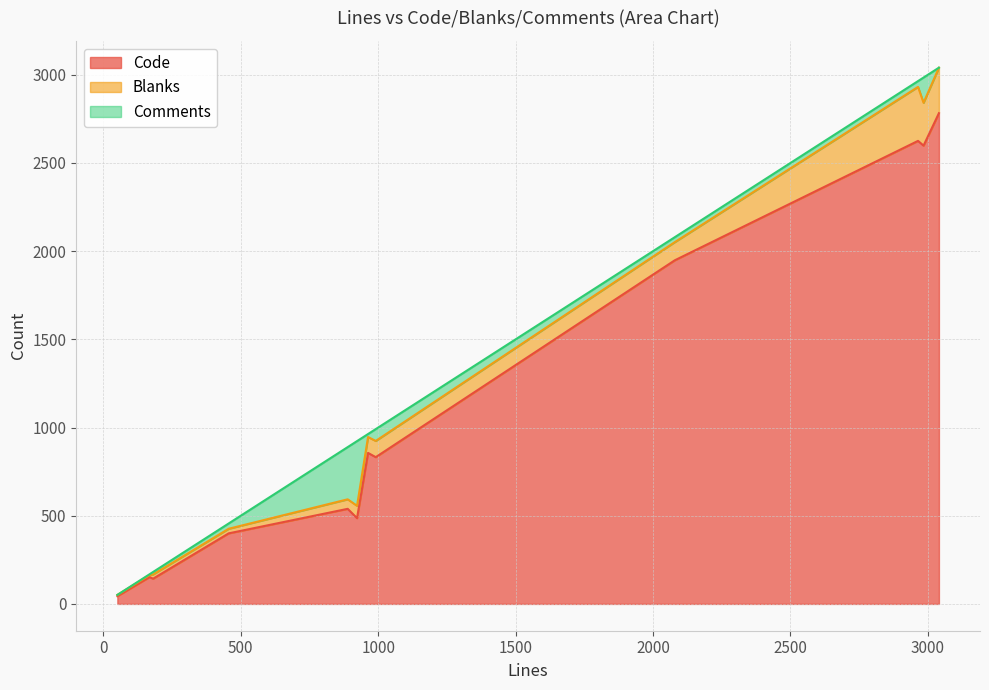

How many distinct data groups are displayed?

3